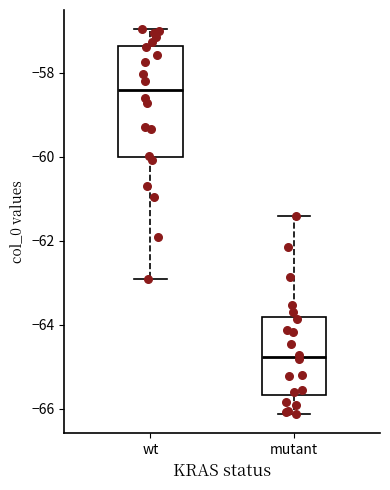

Which box is the tallest, from its lower edge to its upper edge?

wt